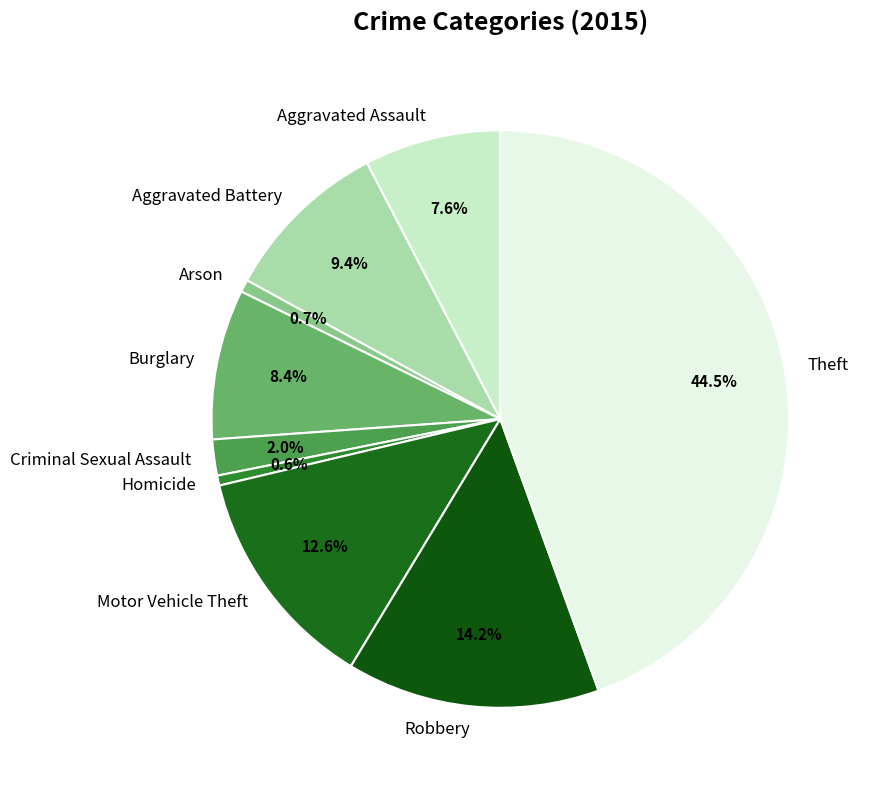

To the nearest percent, what percentage of the pie is Motor Vehicle Theft?

13%